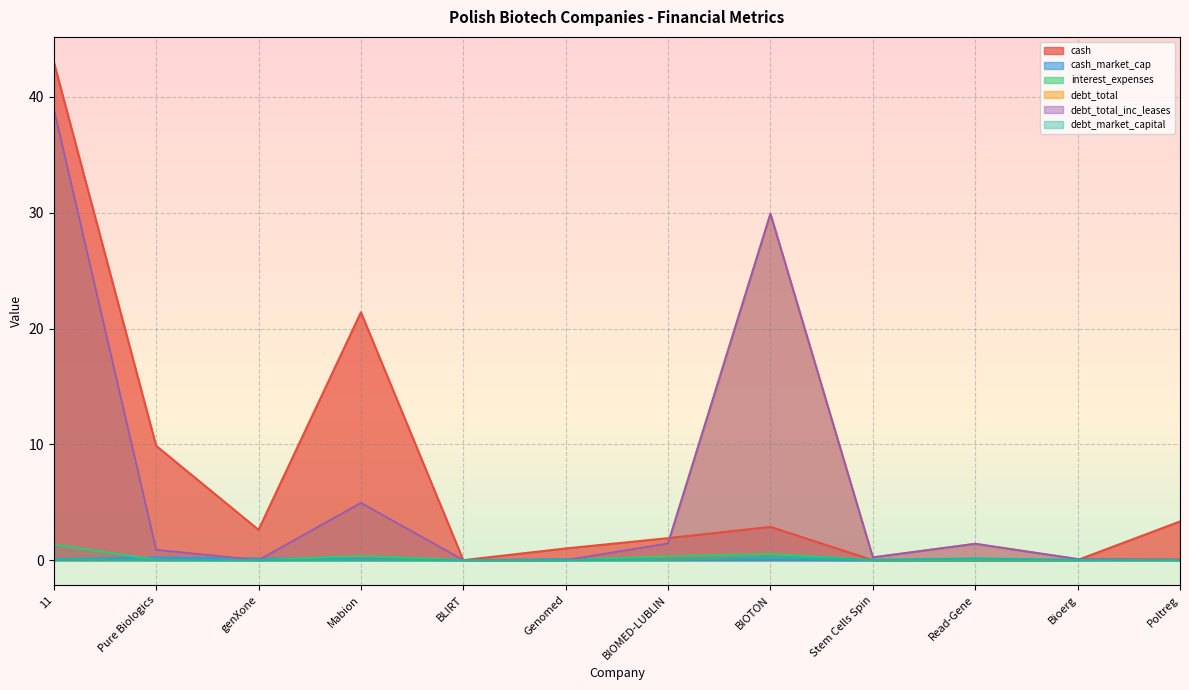

List the labels in order of debt_market_capital value, smallest first.

genXone, BLIRT, Genomed, Poltreg, BIOMED-LUBLIN, Mabion, Pure Biologics, Bioerg, Stem Cells Spin, 11, Read-Gene, BIOTON